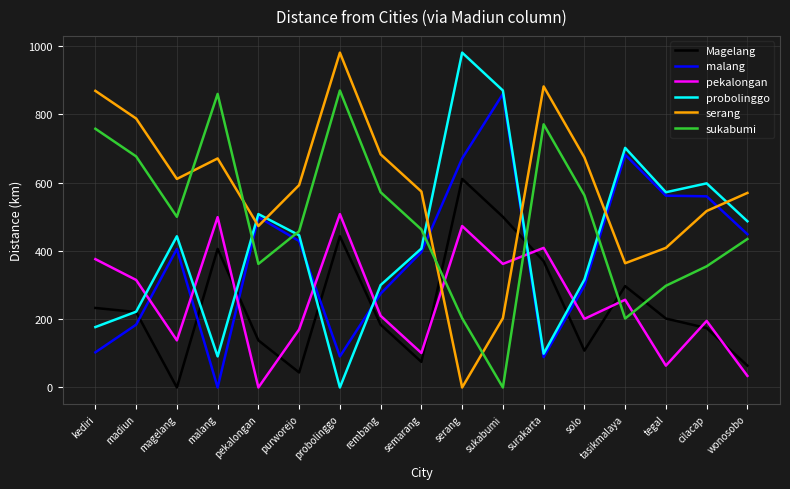

What are all the series names shown in the legend?

Magelang, malang, pekalongan, probolinggo, serang, sukabumi